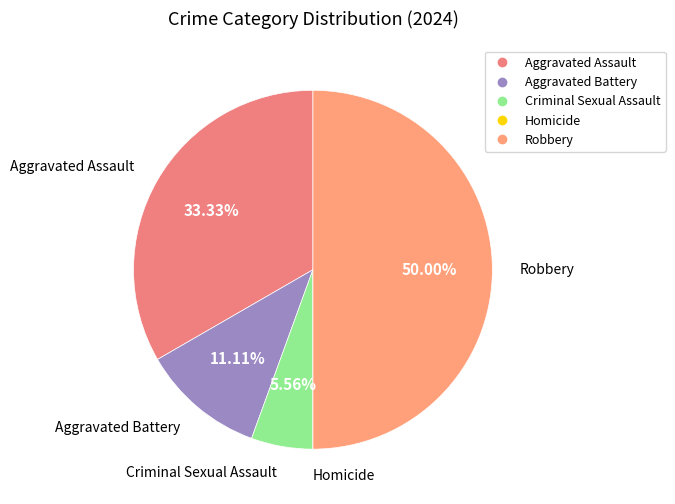

To the nearest percent, what is the difference between the largest and smallest slice percentages?

50%